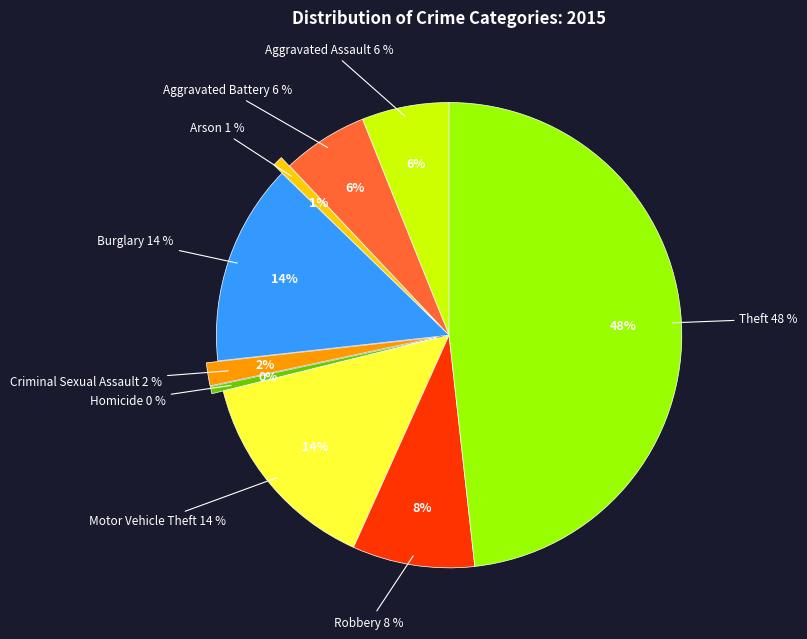

To the nearest percent, what is the average slice percentage?

11%